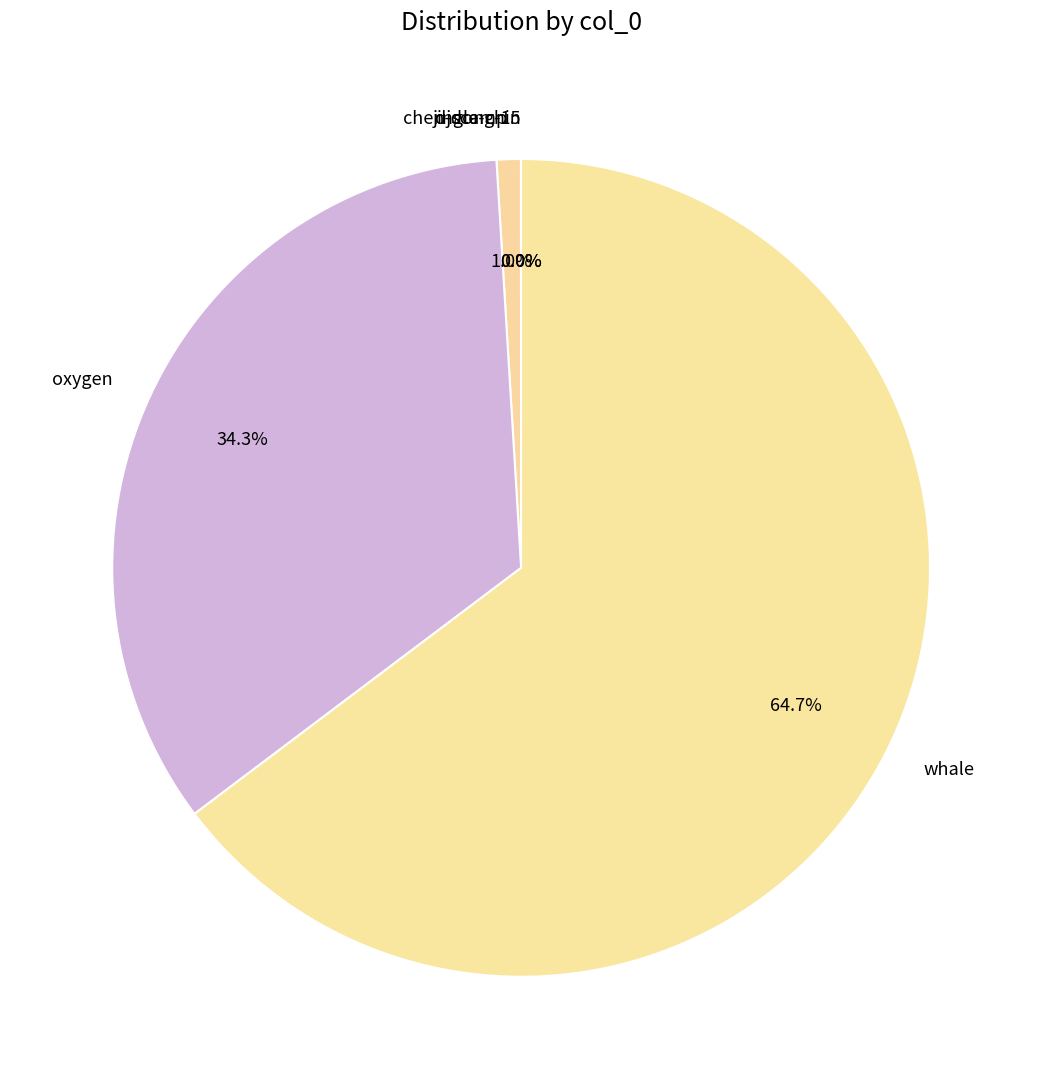

Is there a majority slice in this chart?

Yes